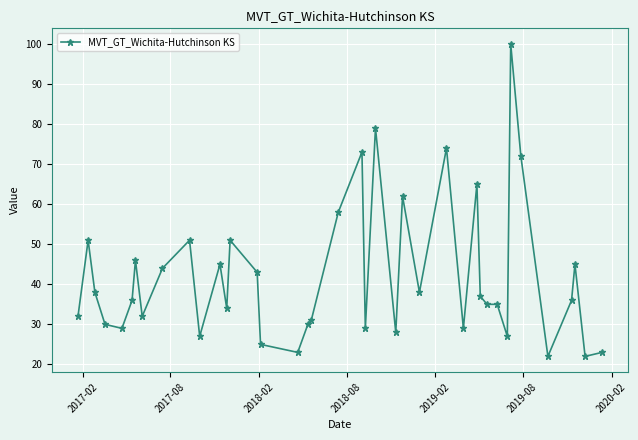

What is the difference between the maximum and minimum values?

78